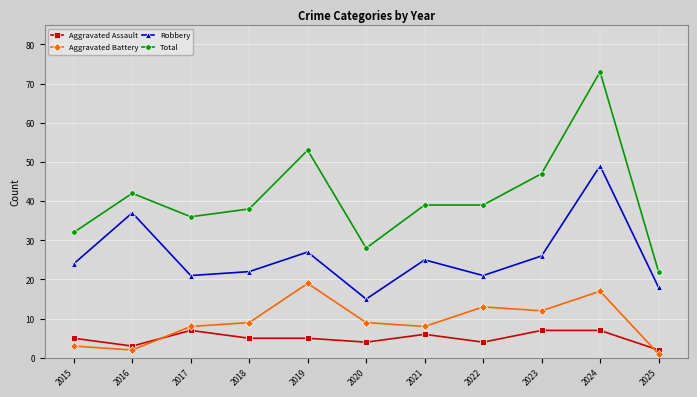

How many lines are shown in the chart?

4